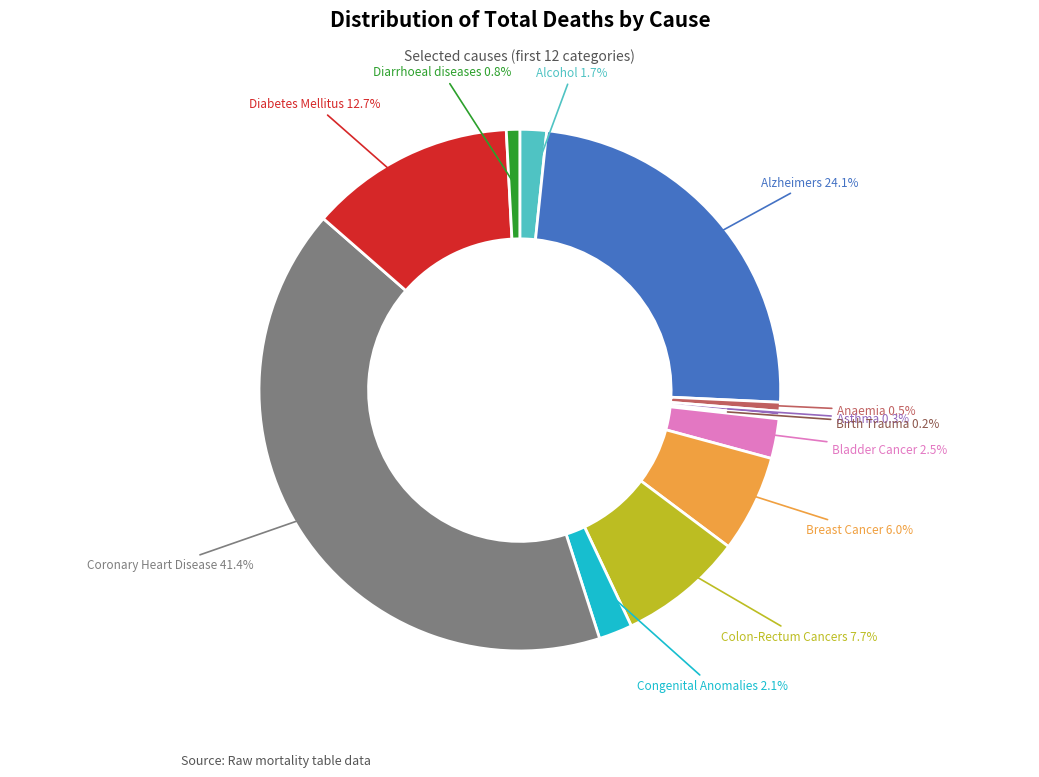

To the nearest percent, what is the difference between the largest and smallest slice percentages?

41%